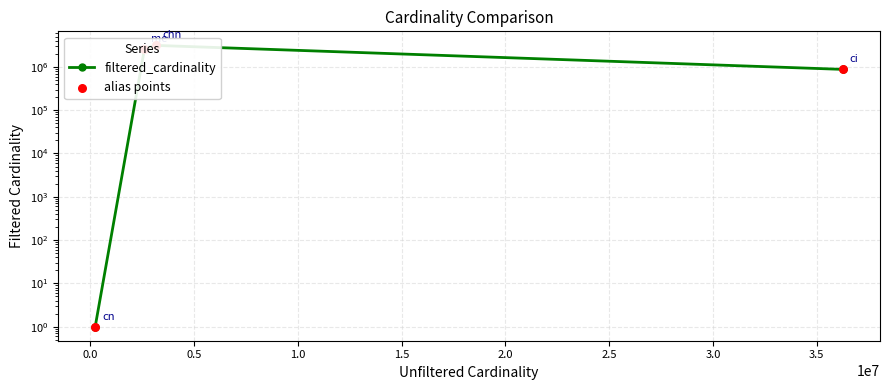

Which series contains the highest Y value?

filtered_cardinality